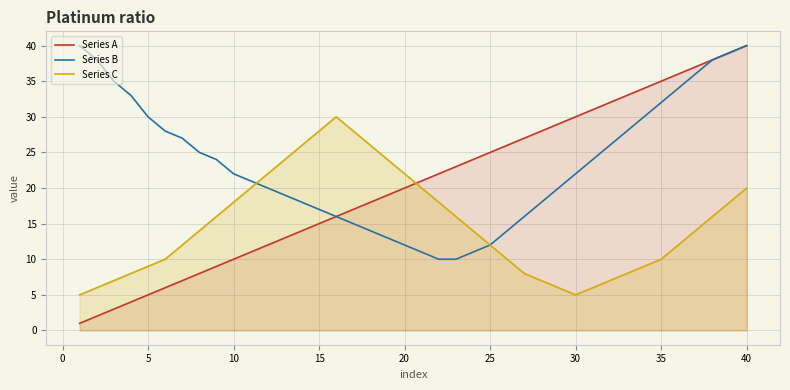

How many data points in Series A are above 21?

19